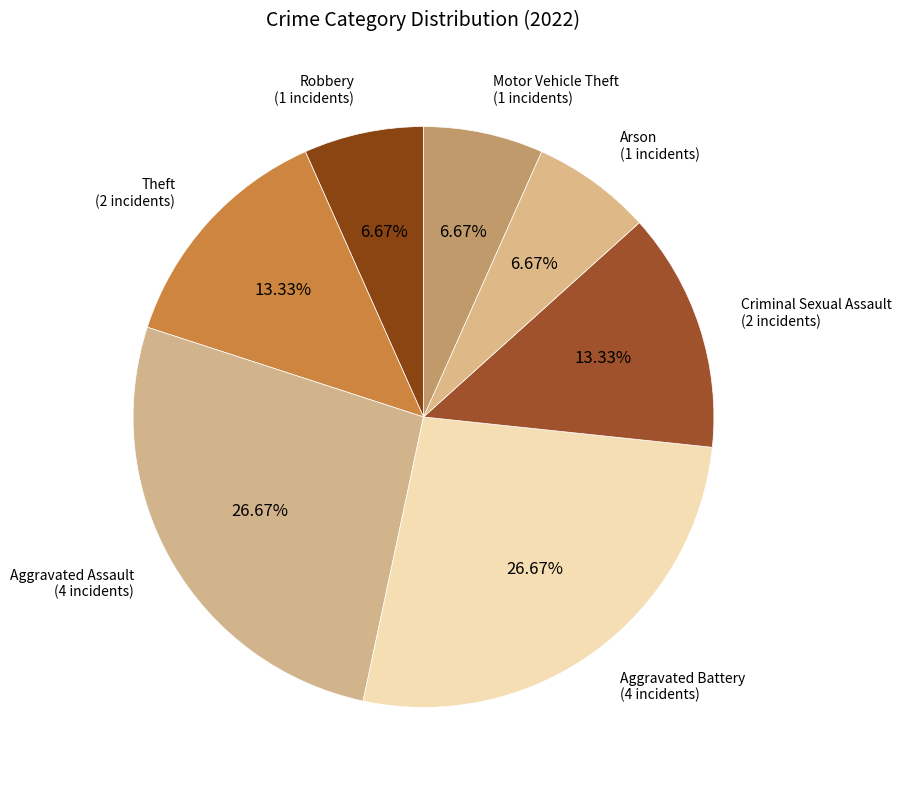

What percentage is the Aggravated Assault slice, to the nearest percent?

27%